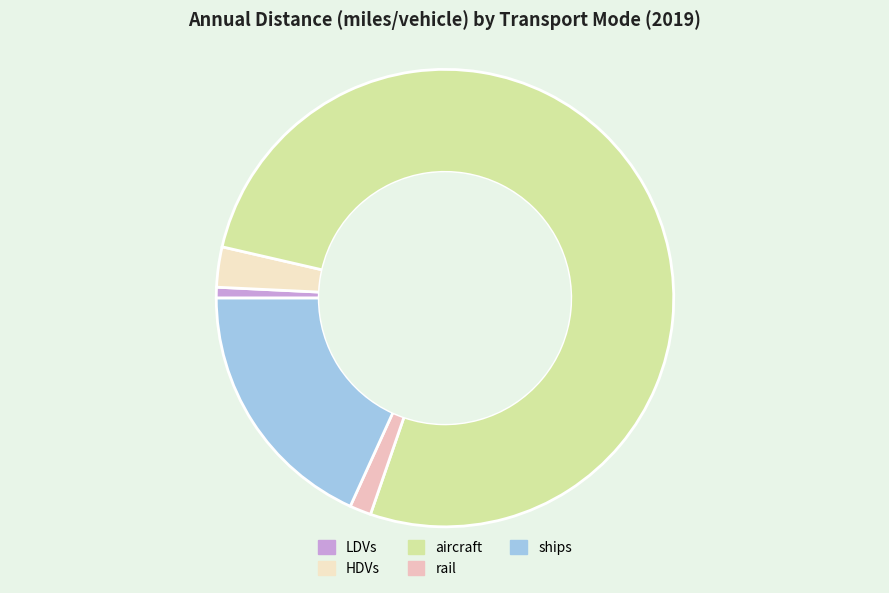

The aircraft slice represents 77% of the pie. True or false?

True